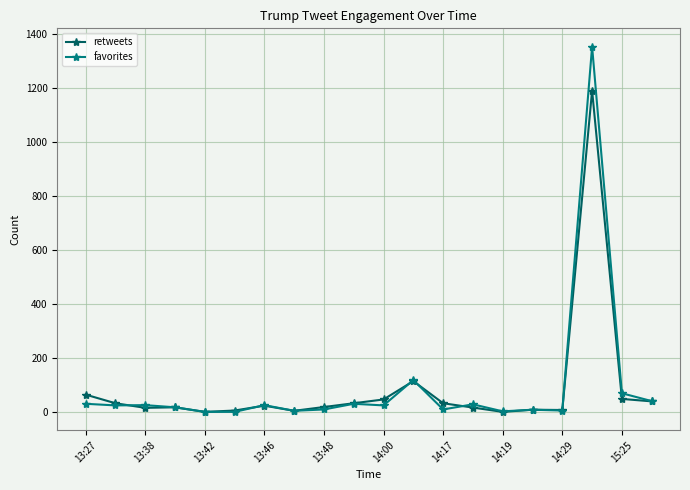

True or false: favorites has more than 1 points higher than both neighbors.

True